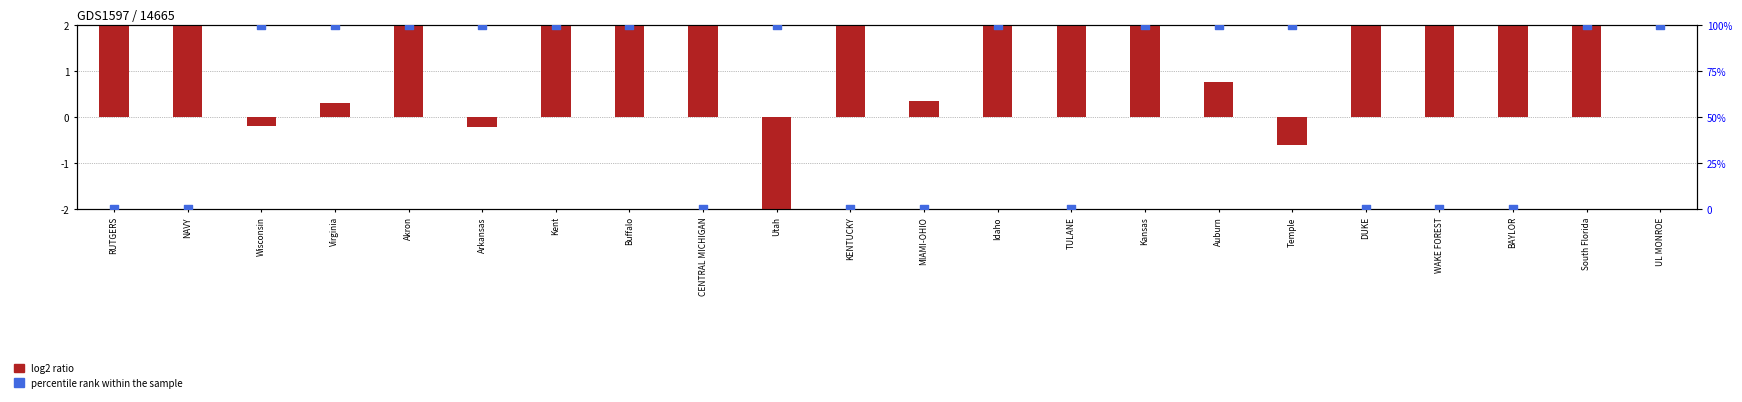

At which category is the sum across all series the highest?

Kent